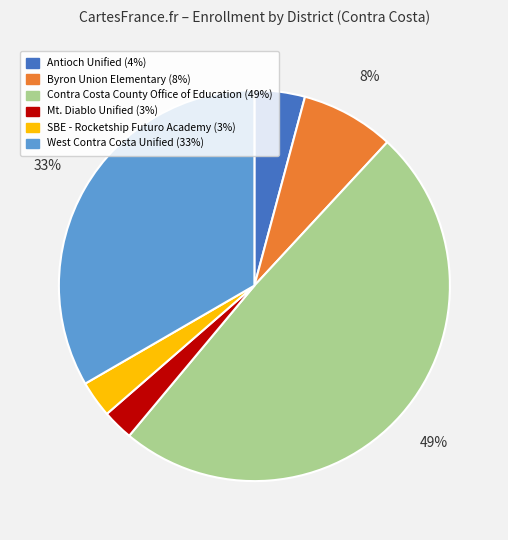

Which has a higher value, Antioch Unified or Contra Costa County Office of Education?

Contra Costa County Office of Education